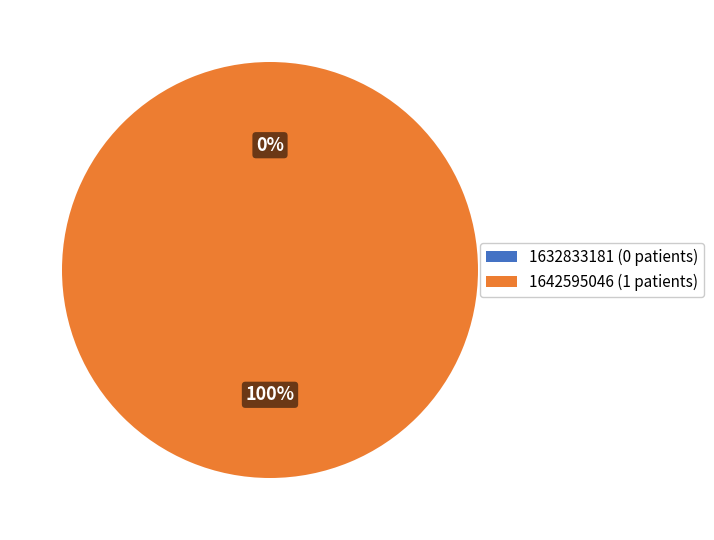

What is the change in value from 1632833181 to 1642595046?

+1